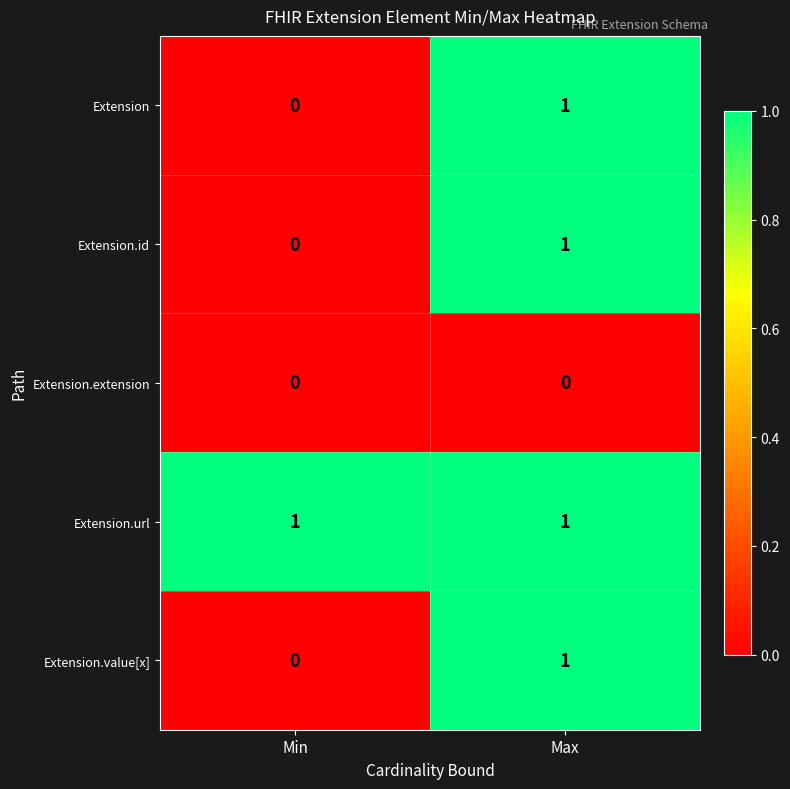

At which label is Extension.value[x] closest to 0?

Min